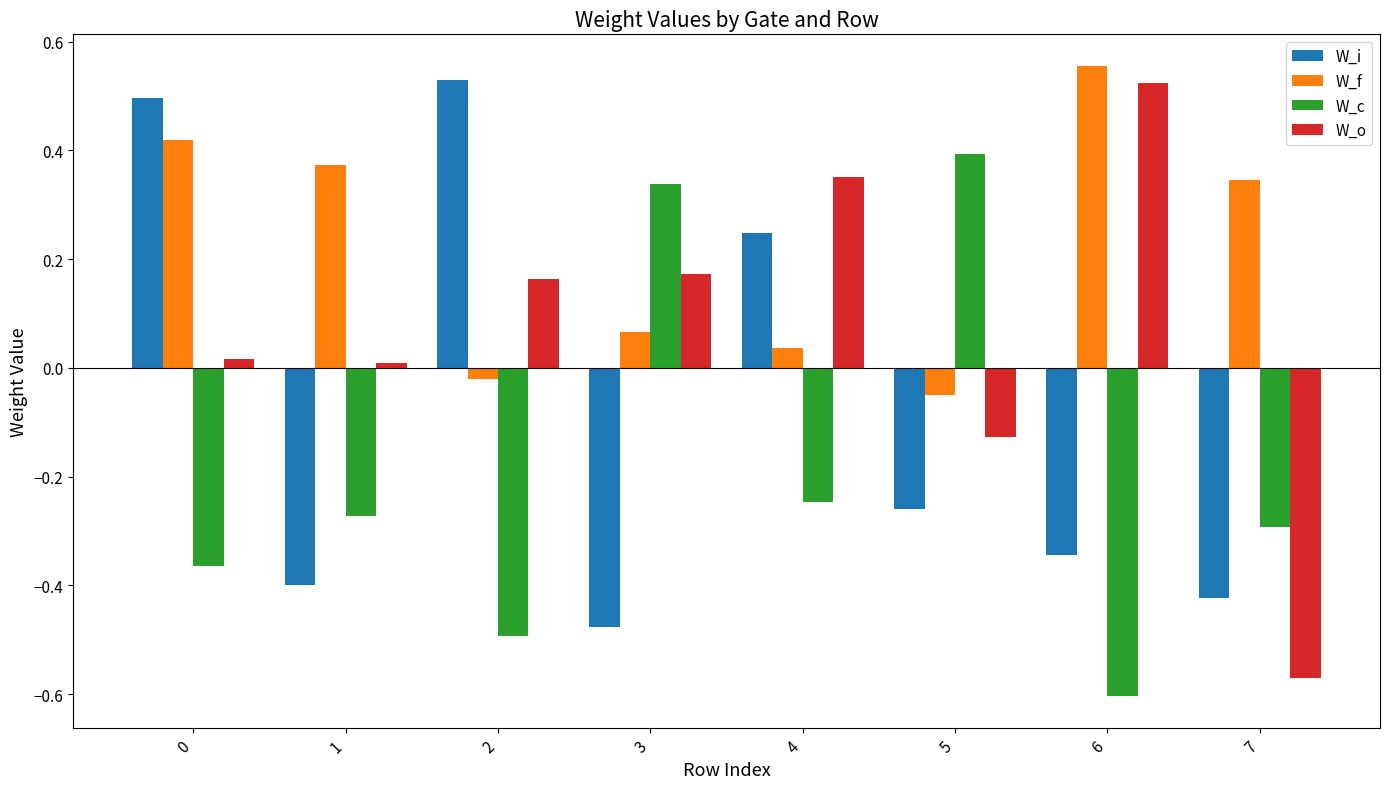

Is the value of W_f at 5 greater than the value of W_o at 0?

No